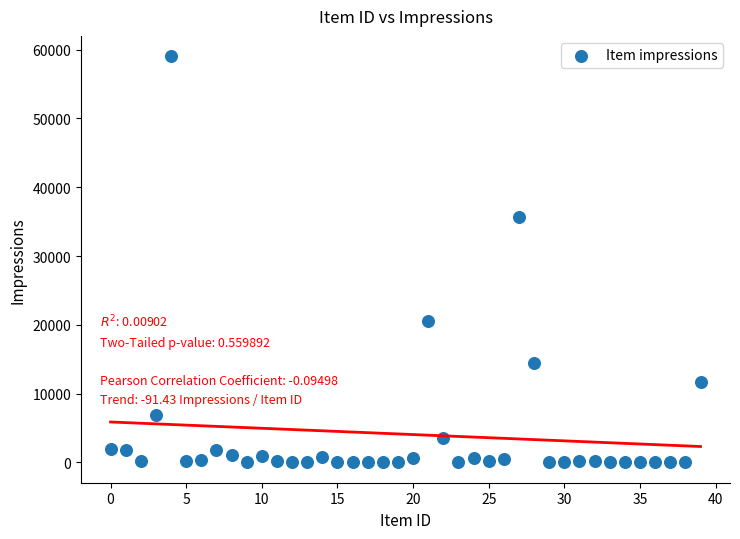

What Y value in the scatter plot is closest to 29523?

35729